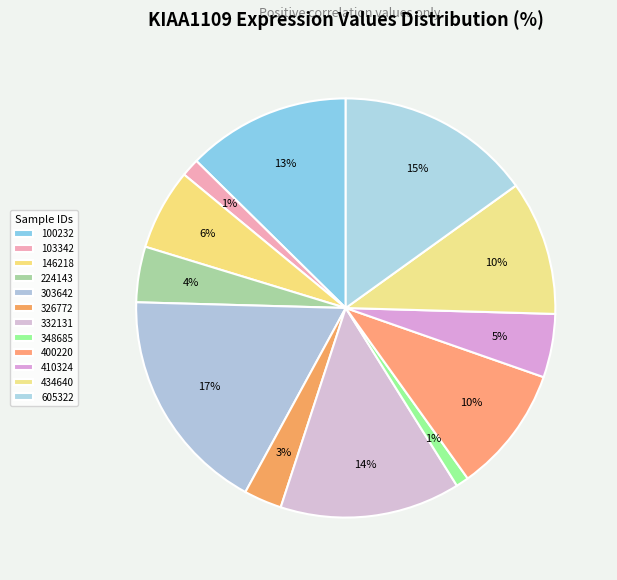

To the nearest percent, what portion does 326772 represent?

3%